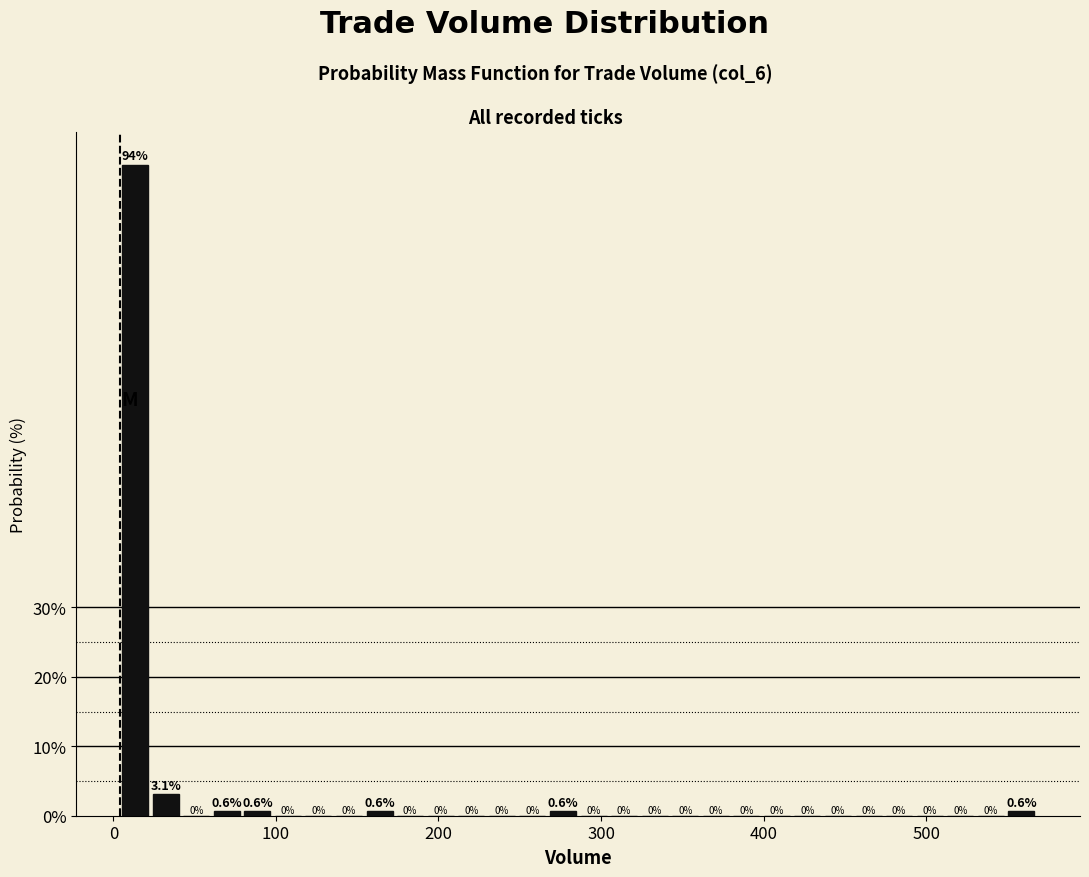

Read against the x-axis, roughly where is the centre of the tallest bar?

10